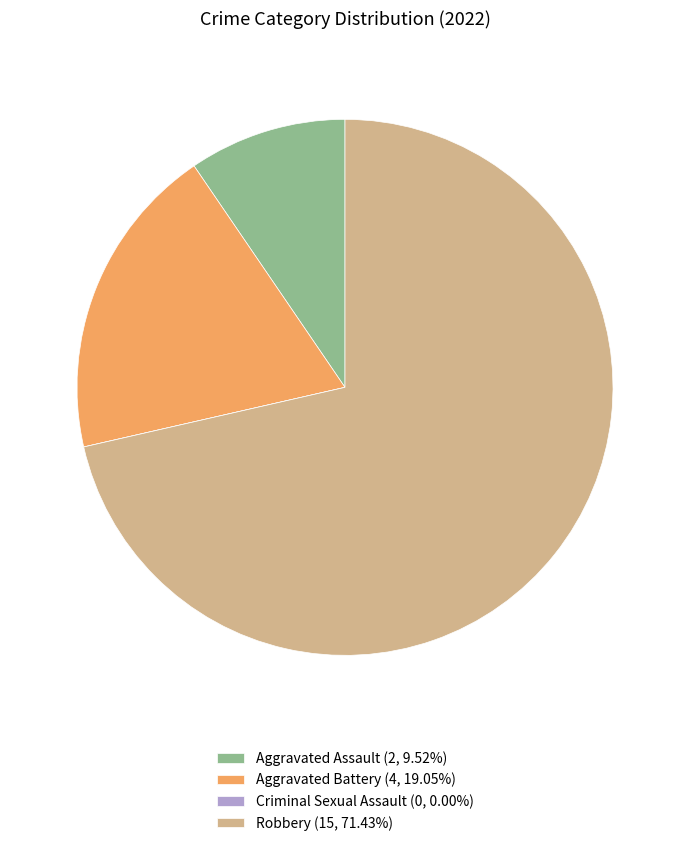

What is the largest slice in the pie chart?

Robbery